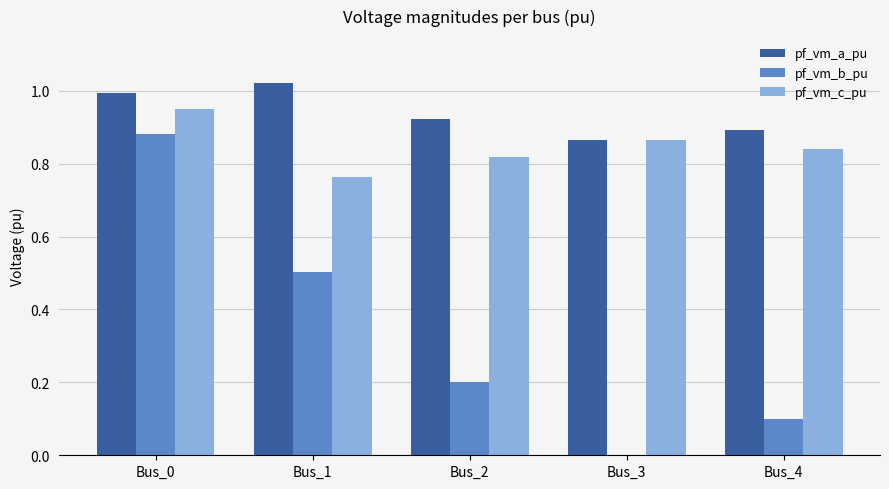

Are the bars horizontal?

No